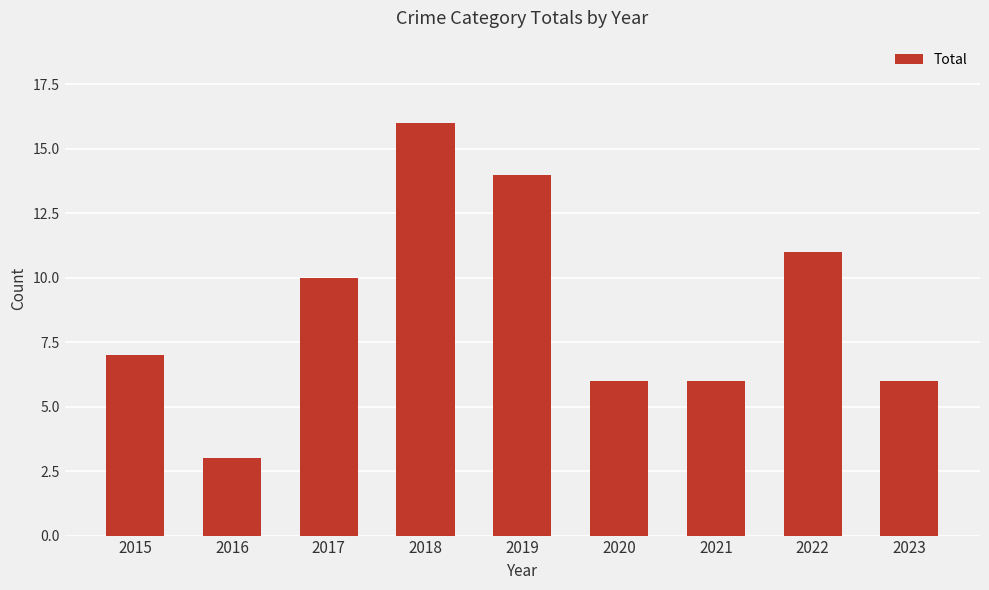

What is the difference between the maximum and minimum values?

13